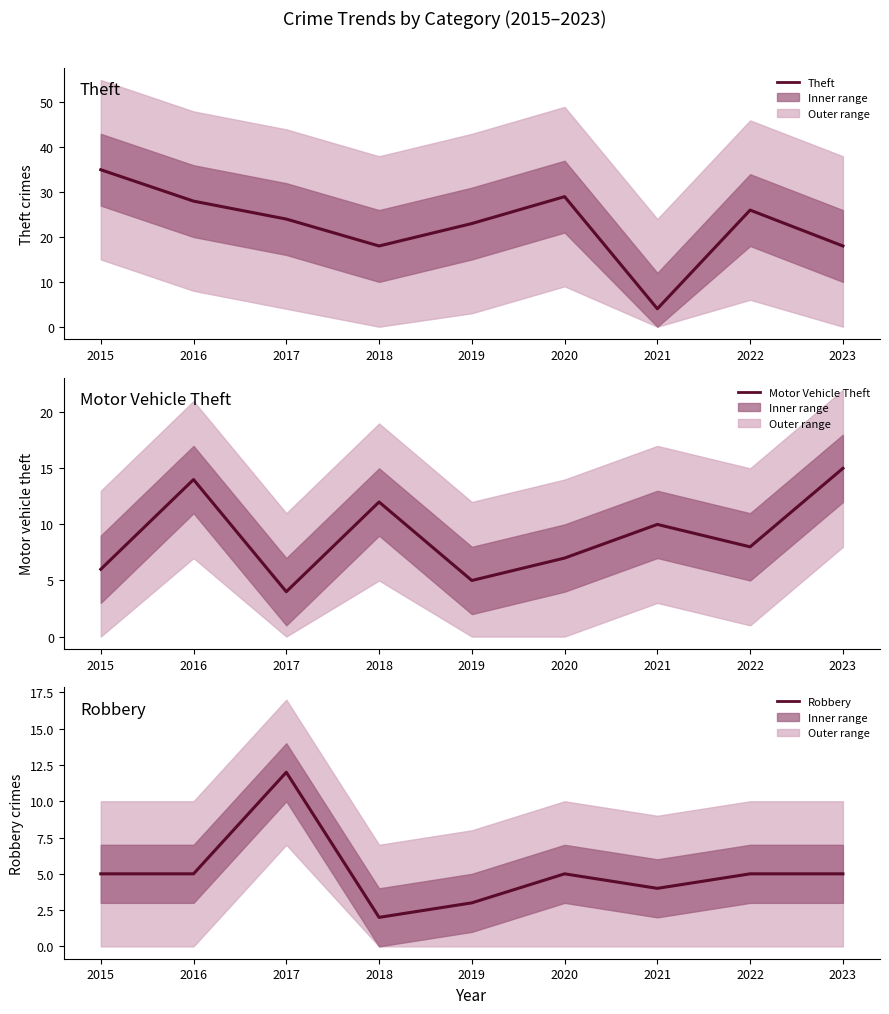

How many interior local peaks does the Robbery series have?

2